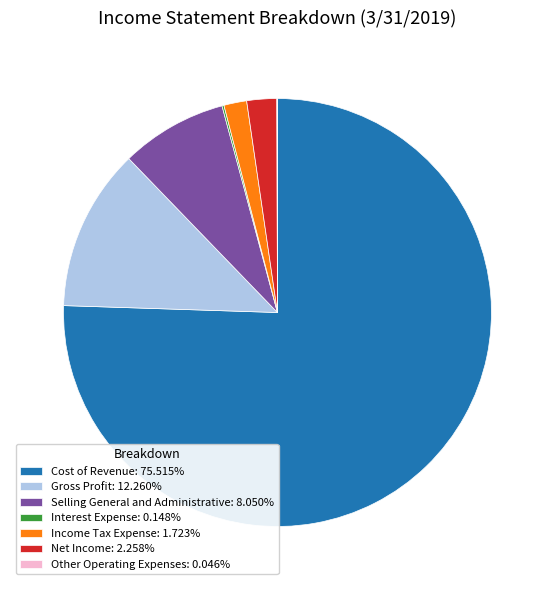

What is the ratio of the value at Cost of Revenue: 75.515% to the value at Income Tax Expense: 1.723%?

43.8